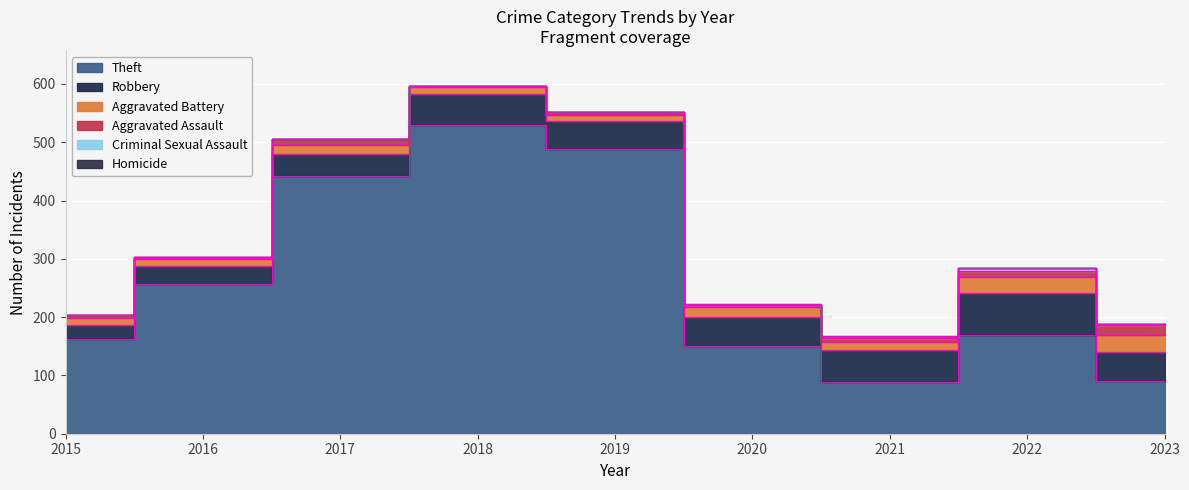

True or false: Aggravated Battery has more than 1 interior local peaks.

True